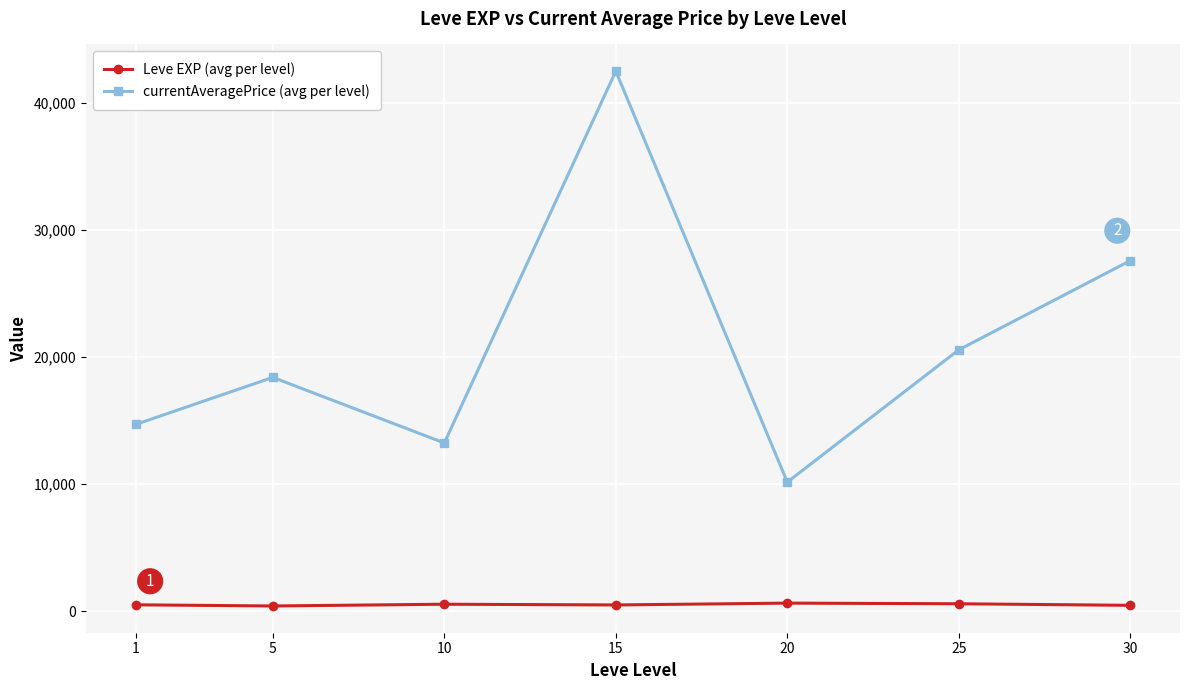

The value of currentAveragePrice (avg per level) at 30 is 48562.2. True or false?

False